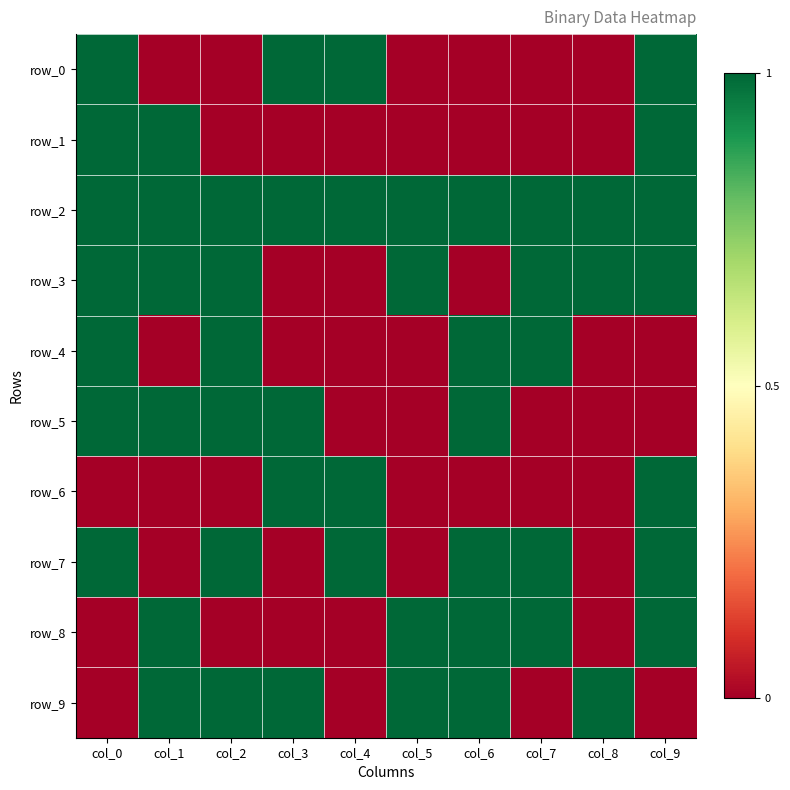

What is the difference between the highest and lowest values at col_3?

1